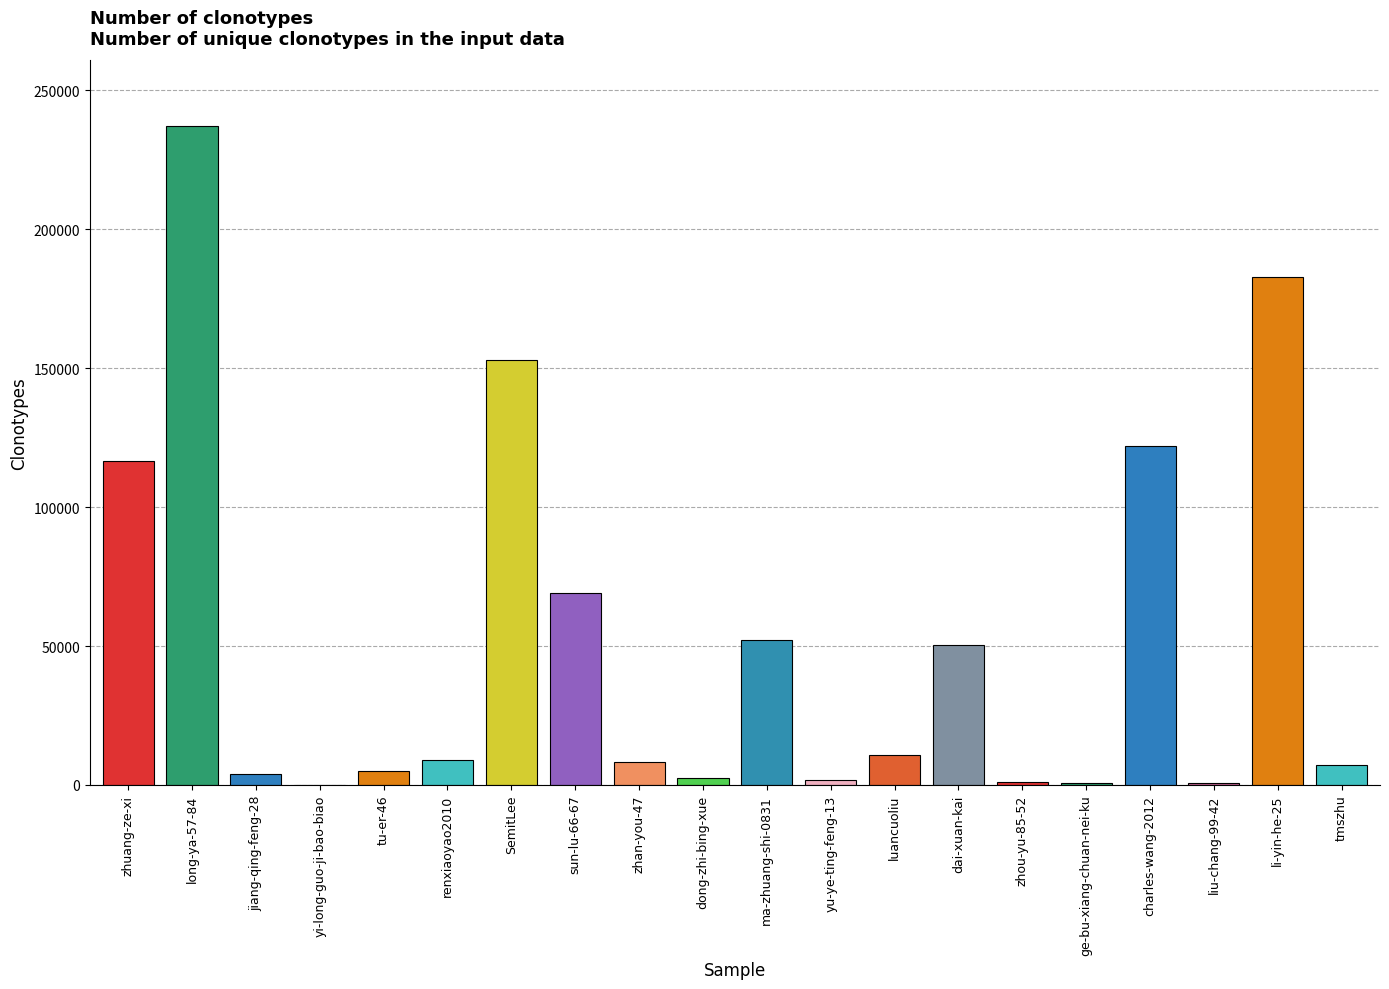

Are the bars grouped side by side (vs. stacked)?

No